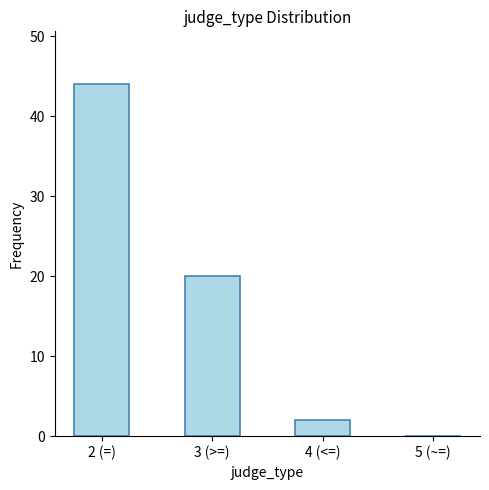

What is the sum of all values?

66